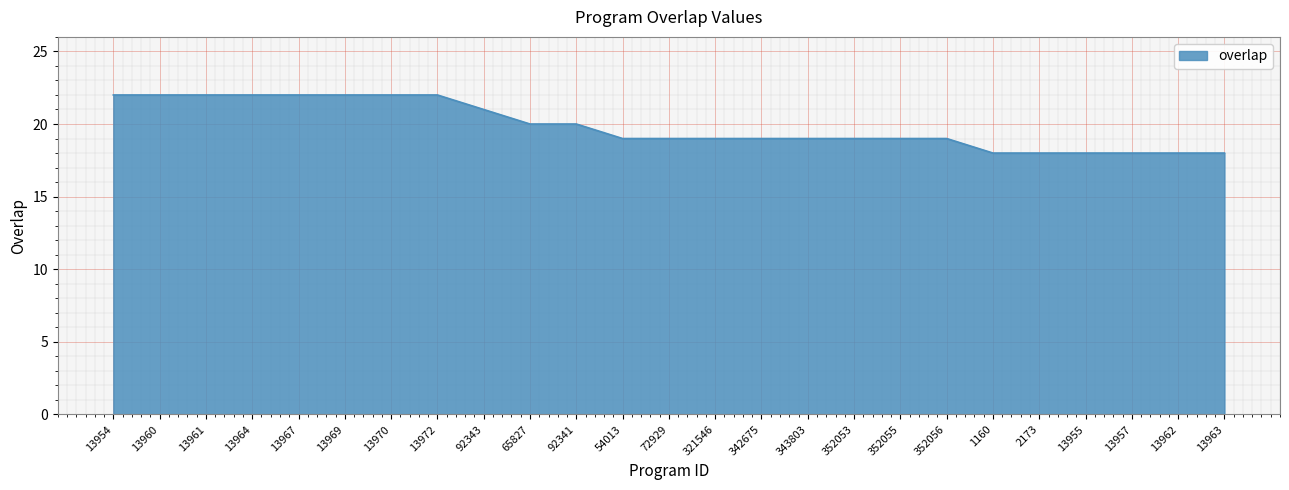

Does the chart display data point markers on the line(s)?

No